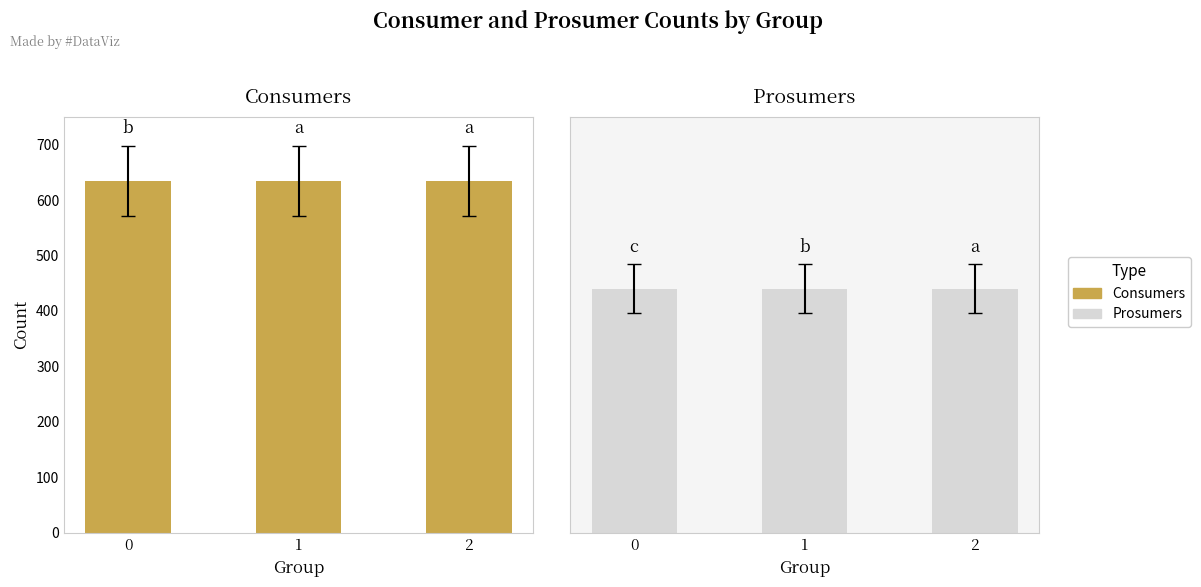

Reading right to left, extract all data points from this chart.

Consumers: 2=635	1=635	0=635
Prosumers: 2=440	1=440	0=440